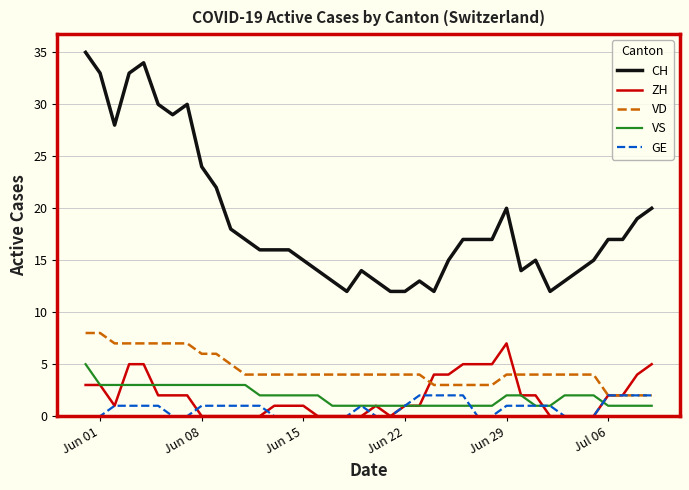

Which series has the widest spread of values?

CH